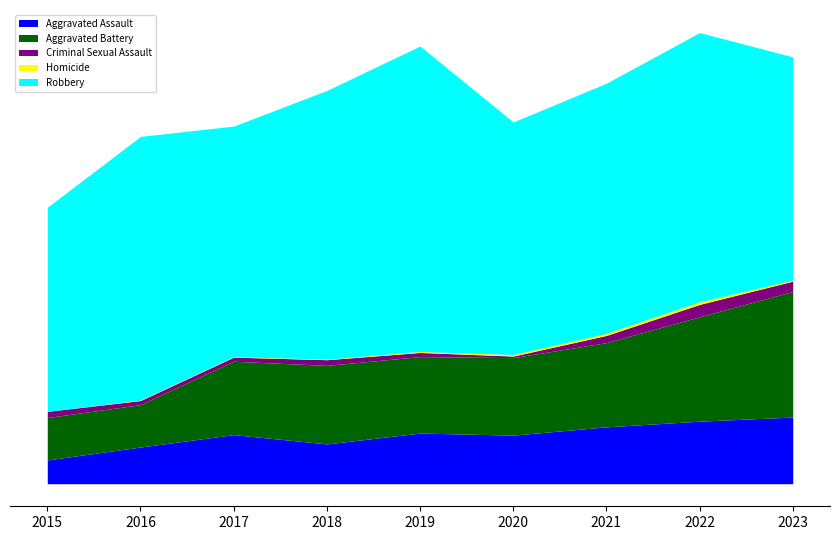

What is the sum of all Homicide values?

19